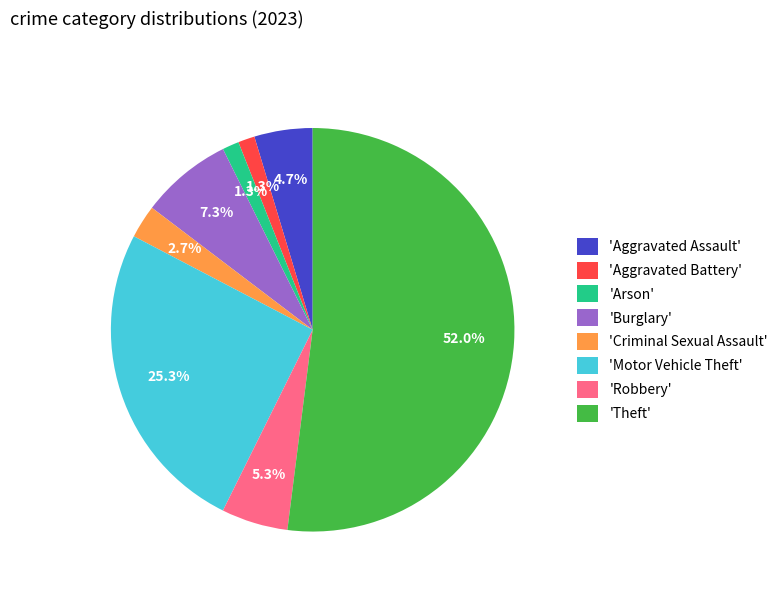

Between 'Burglary' and 'Aggravated Battery', which is larger?

'Burglary'